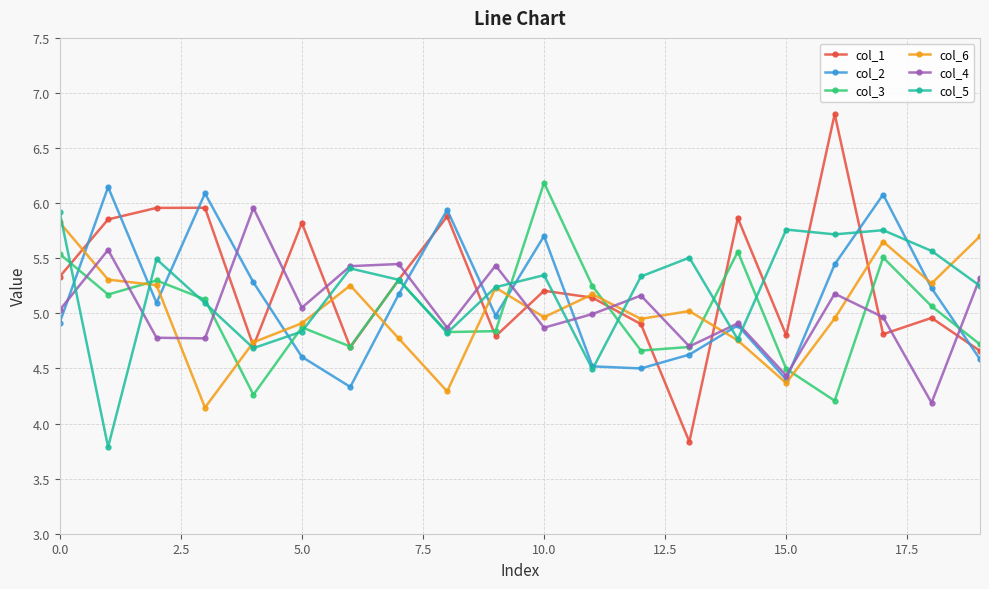

What is the minimum value for col_3?

4.2